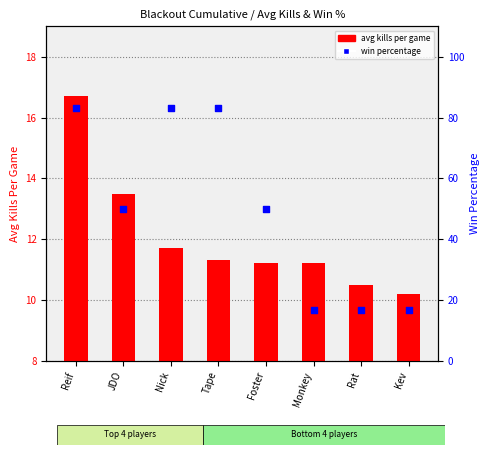

At which category is the sum across all series the highest?

Reif